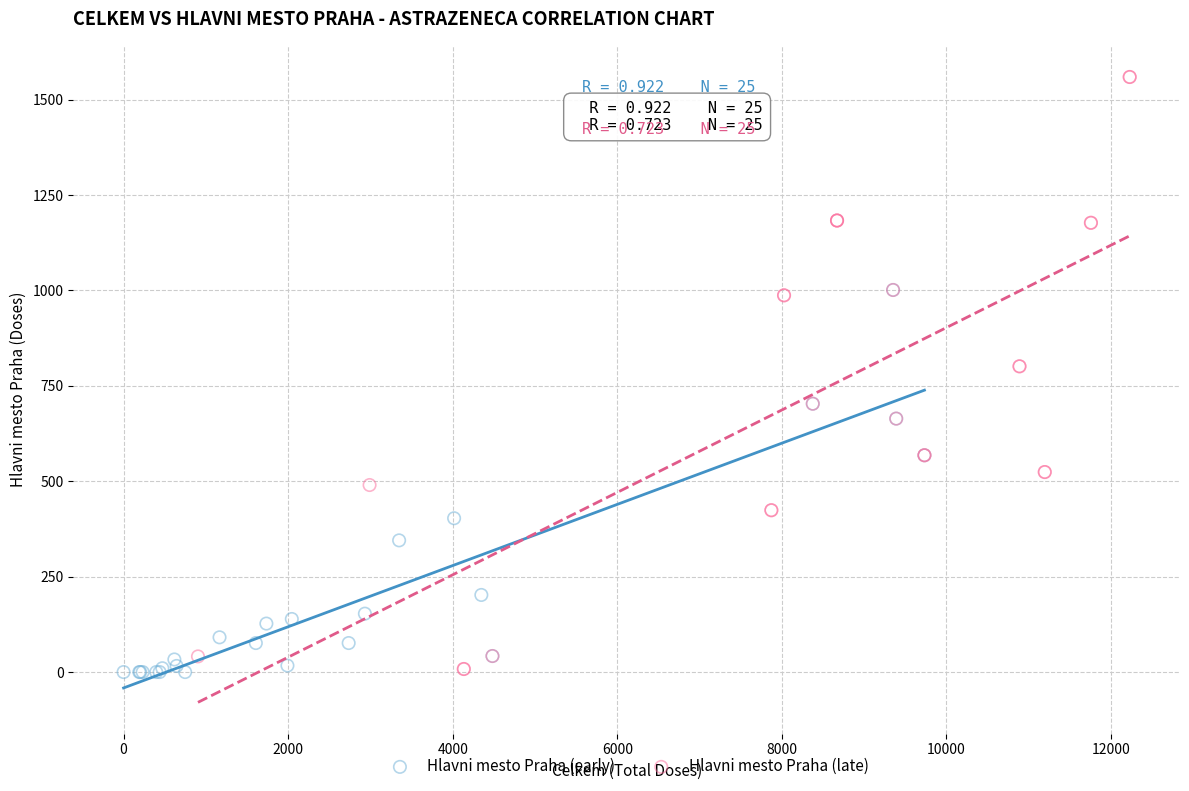

Which series contains the highest Y value?

Hlavni mesto Praha (late)